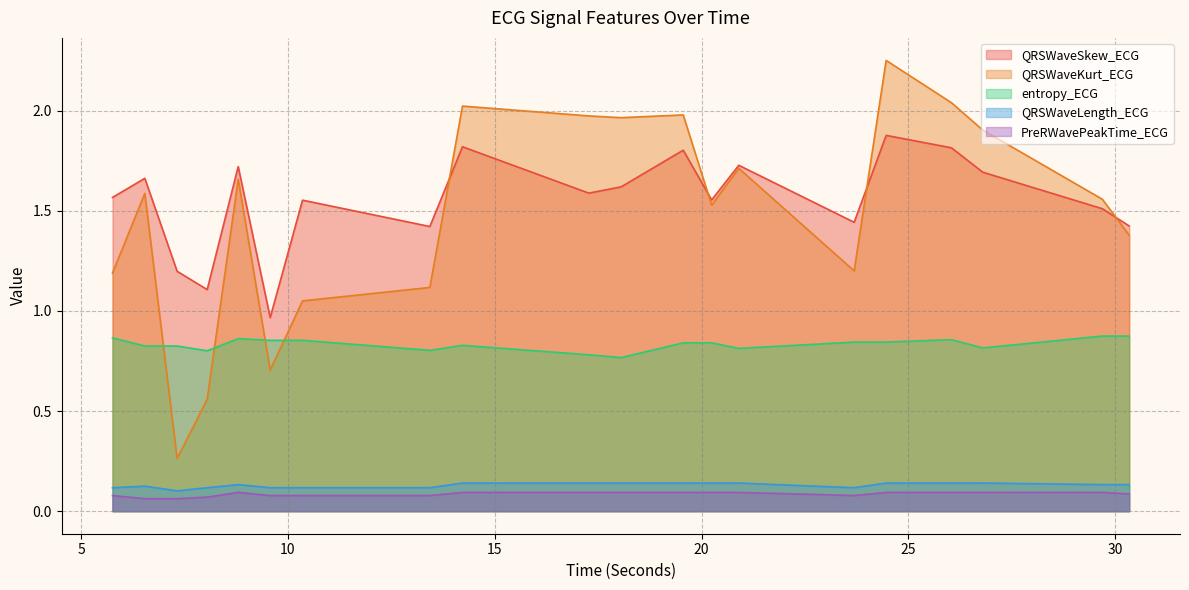

The QRSWaveLength_ECG series shows 0.1 at 24.4609375. True or false?

True